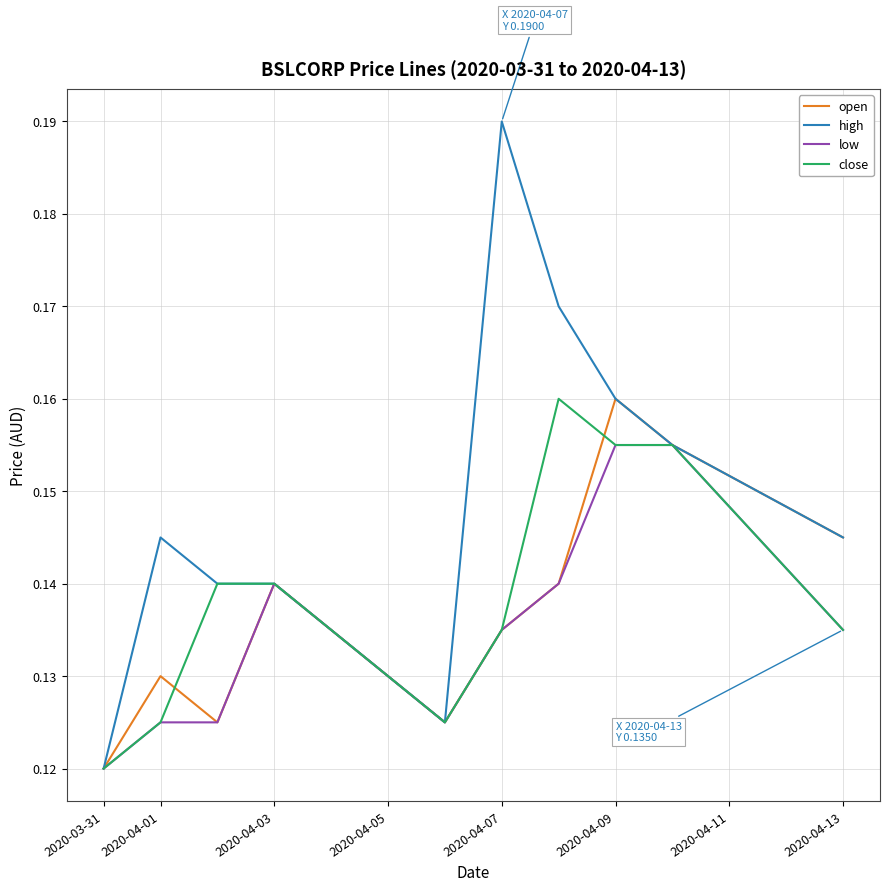

Which series has the largest total across all categories?

high